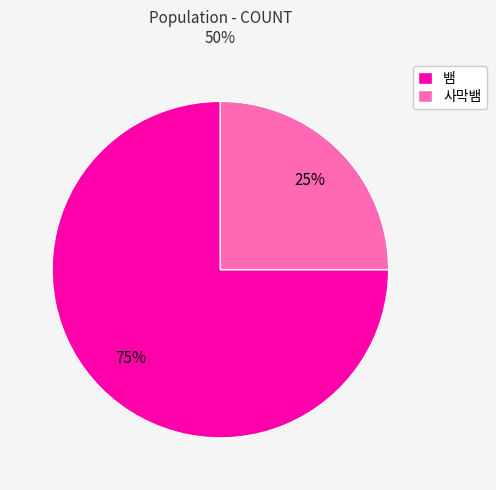

To the nearest percent, what is the difference between the largest and smallest slice percentages?

50%